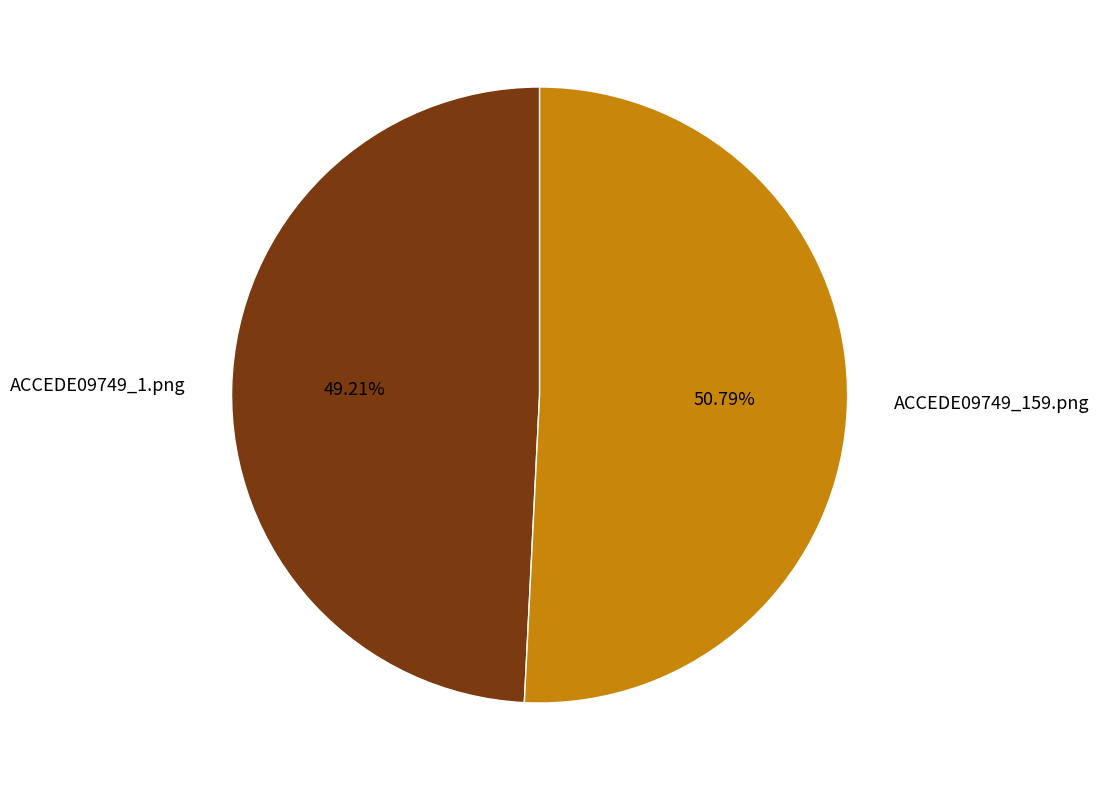

What is the largest slice in the pie chart?

ACCEDE09749_159.png